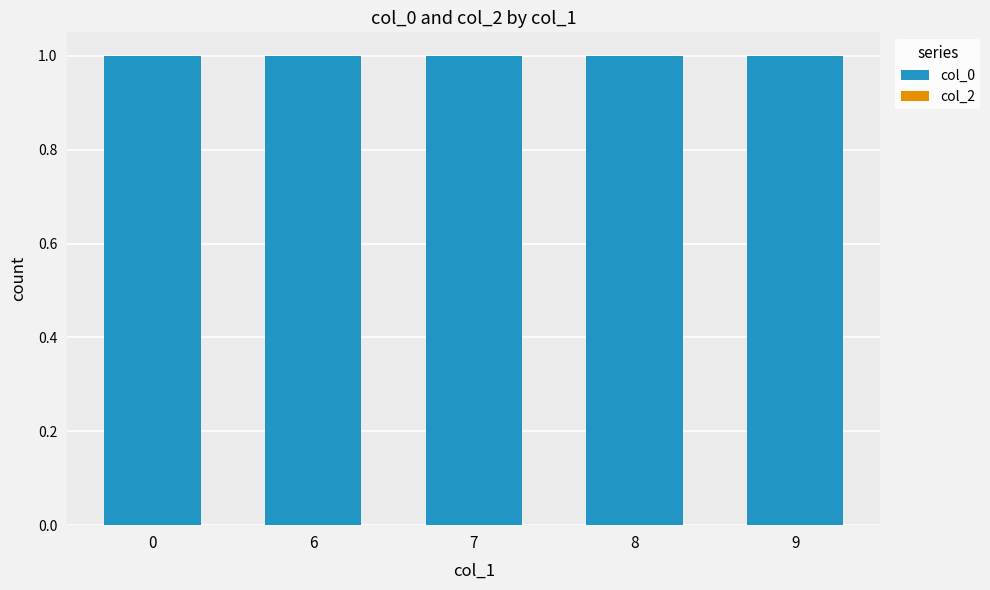

What is the sum of the col_0 values at 6 and 8?

2